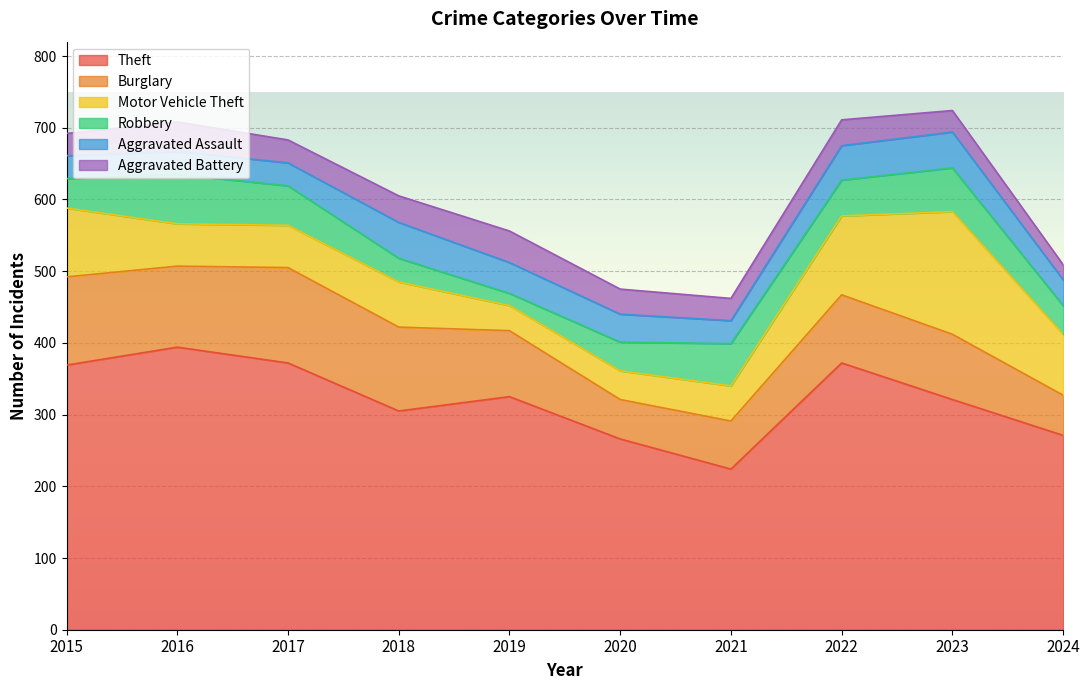

What is the difference between the Motor Vehicle Theft values at 2017 and 2022?

51